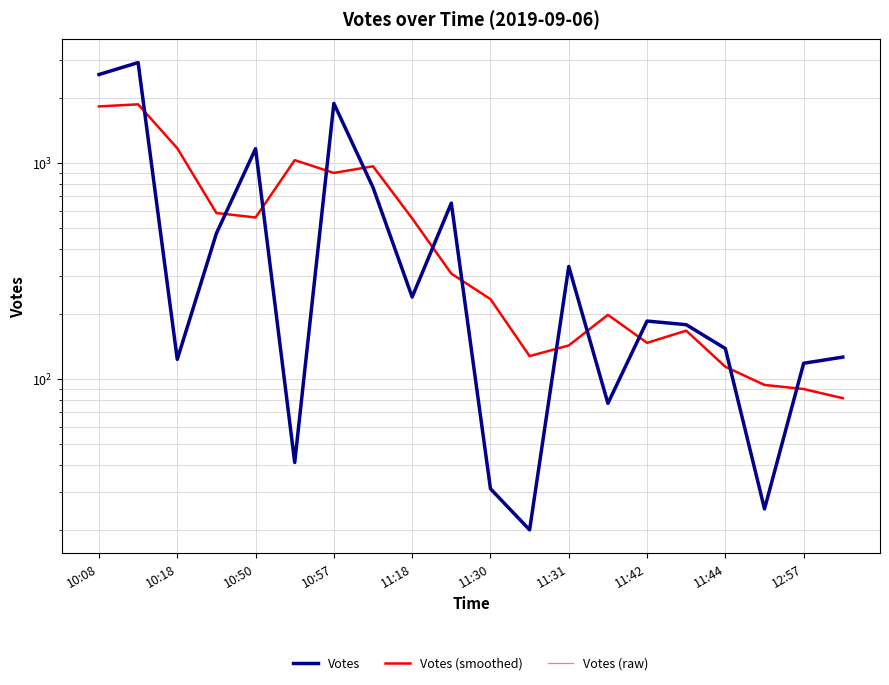

Does the chart have visible grid lines?

Yes